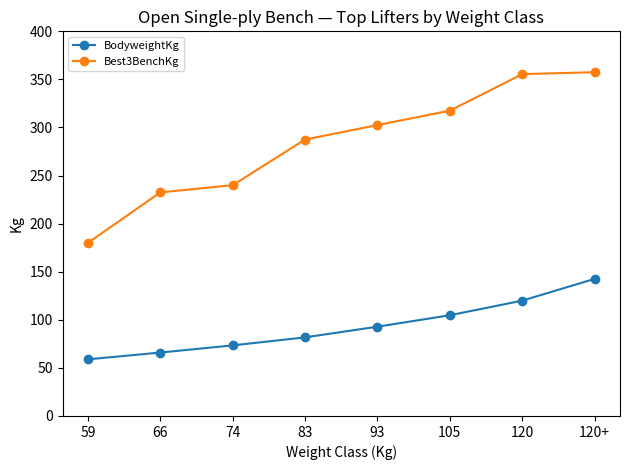

What is the difference between the maximum and minimum values in the Best3BenchKg series?

177.5